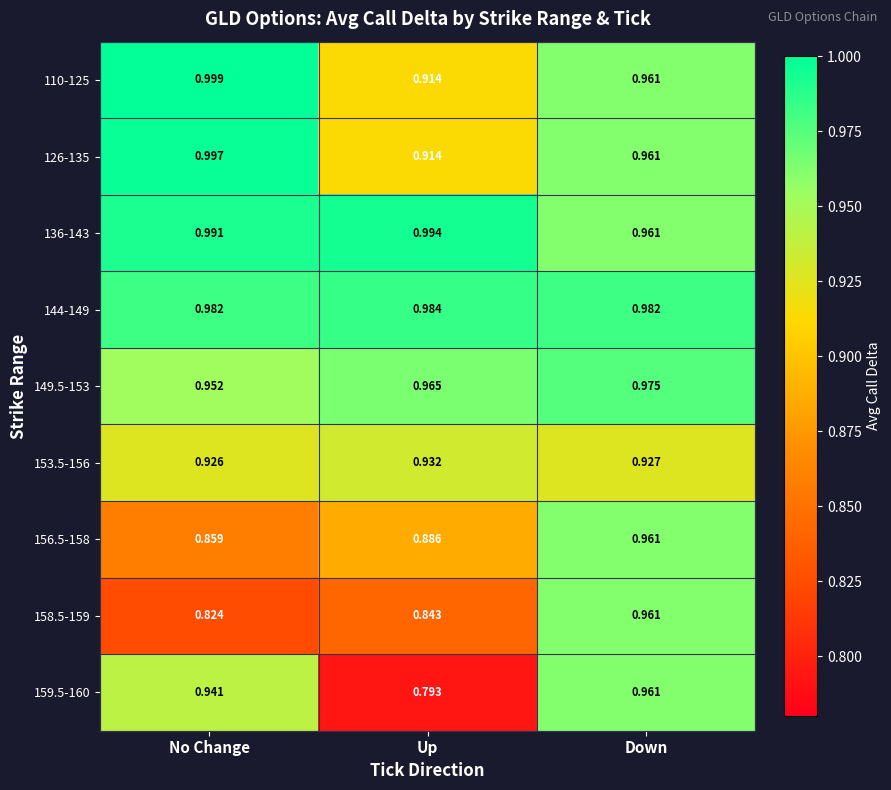

Which category has the highest value across all series?

No Change